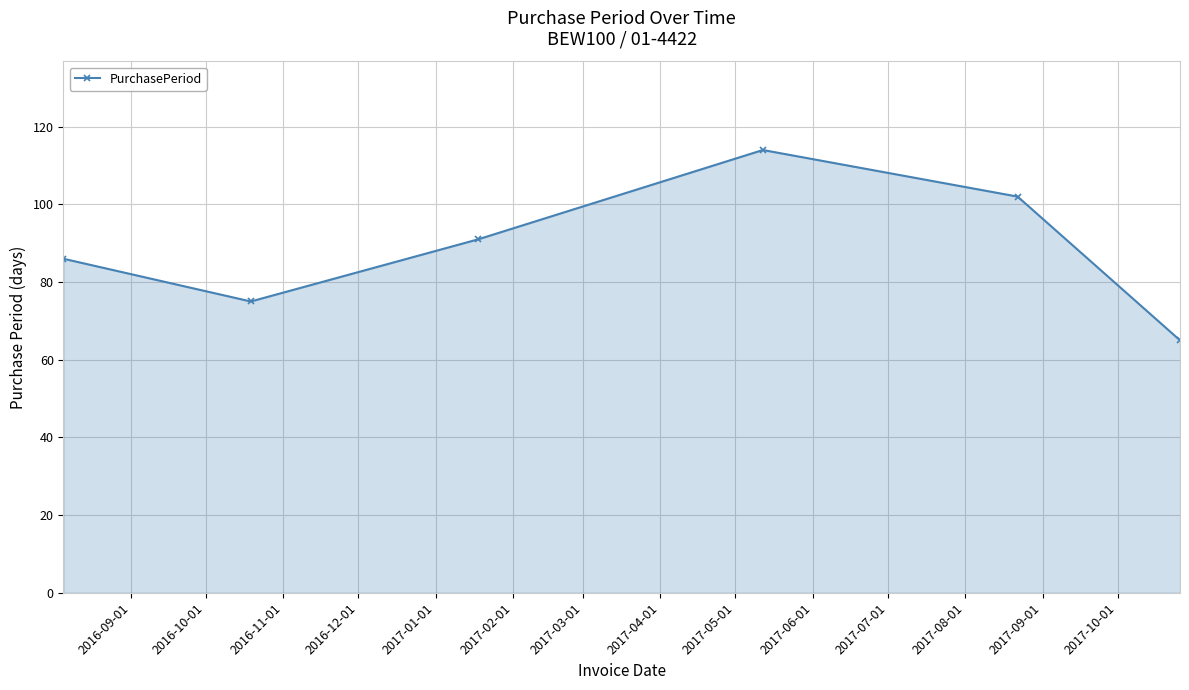

True or false: there are more than 1 points higher than both neighbors.

False